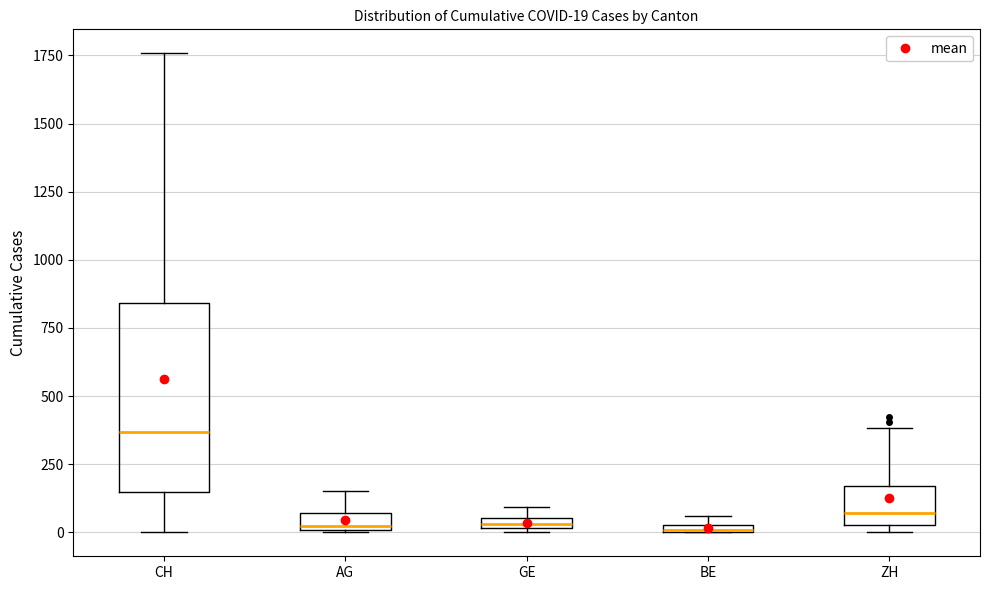

Comparing the boxes themselves (not the whiskers), which one is the tallest?

CH